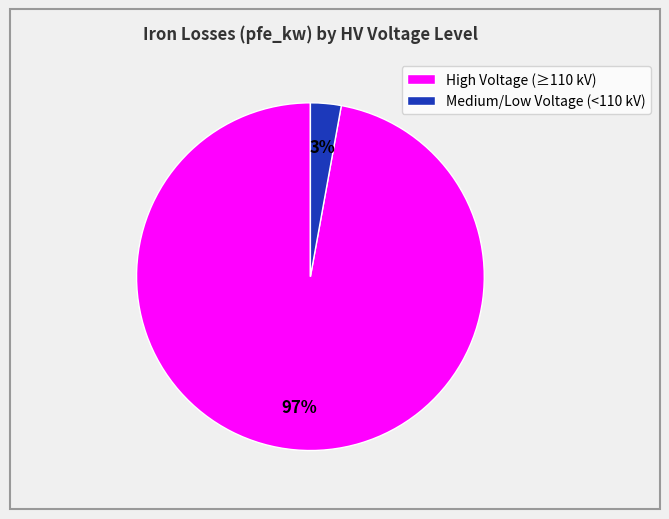

Between High Voltage (≥110 kV) and Medium/Low Voltage (<110 kV), which is larger?

High Voltage (≥110 kV)